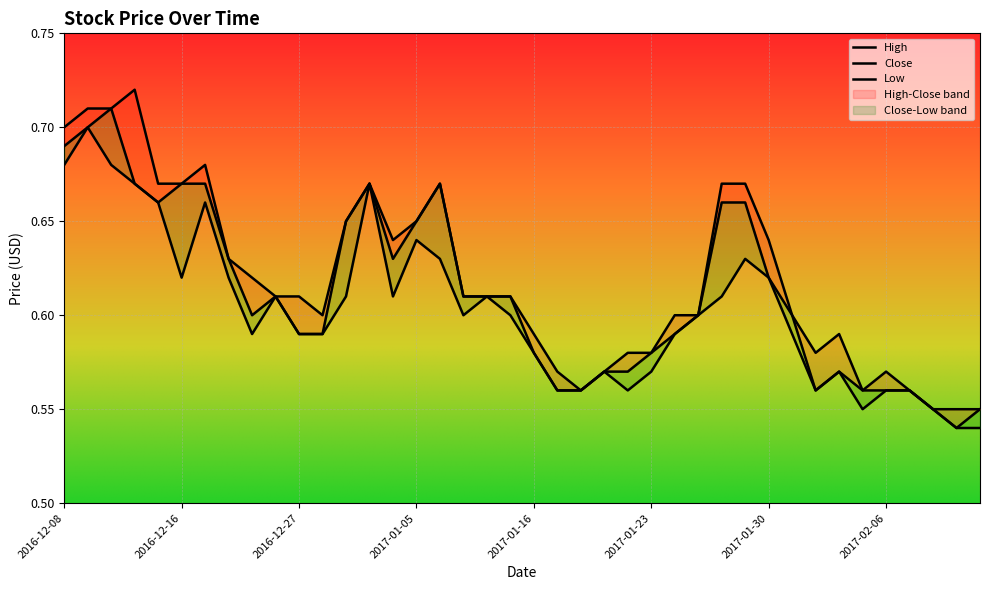

What is the label of the 3rd point from the right?

2017-02-08